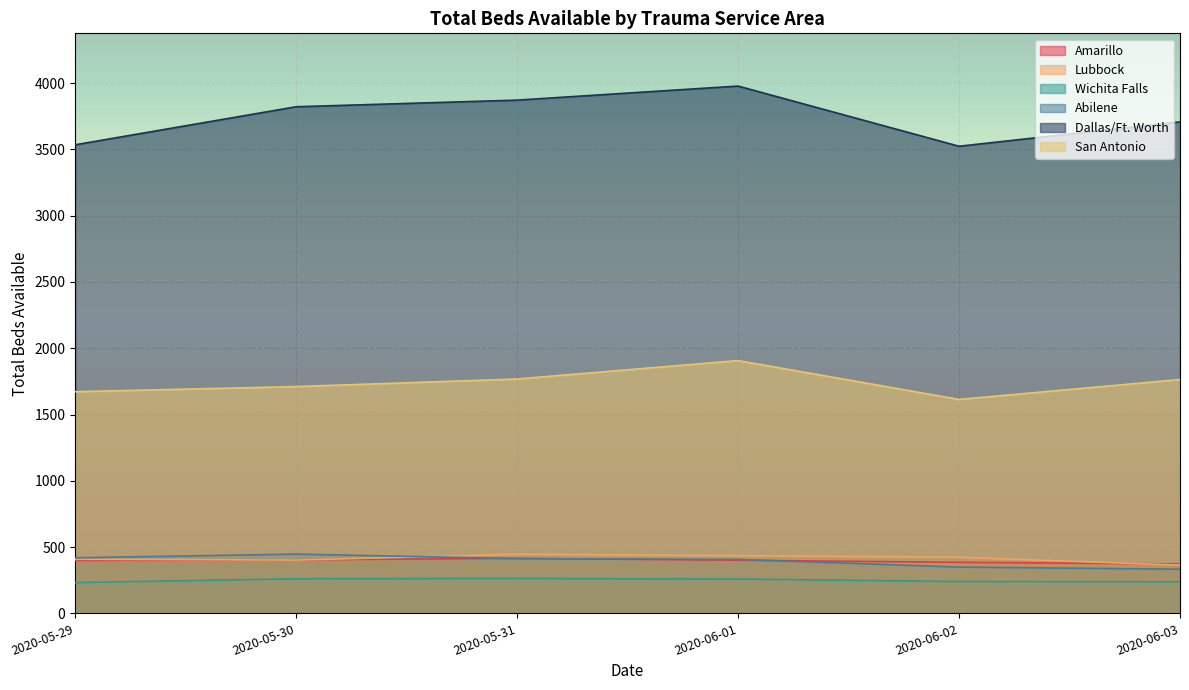

At which label does San Antonio reach its peak?

2020-06-01